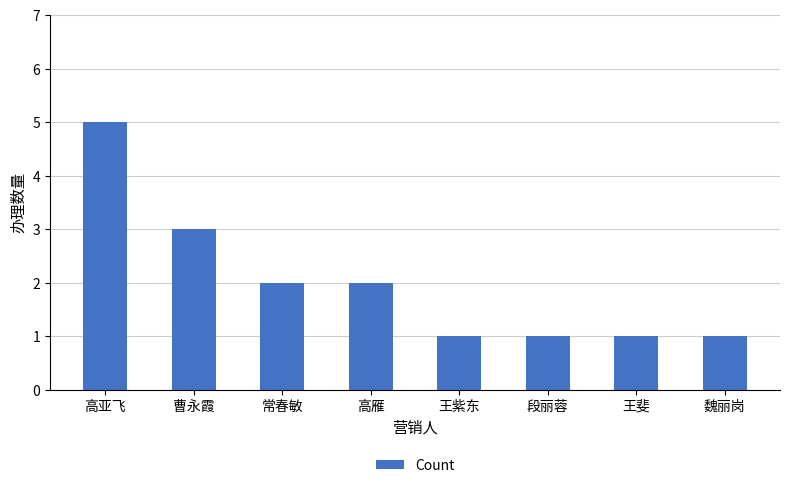

What is the ratio of the value at 魏丽岗 to the value at 高亚飞?

0.2